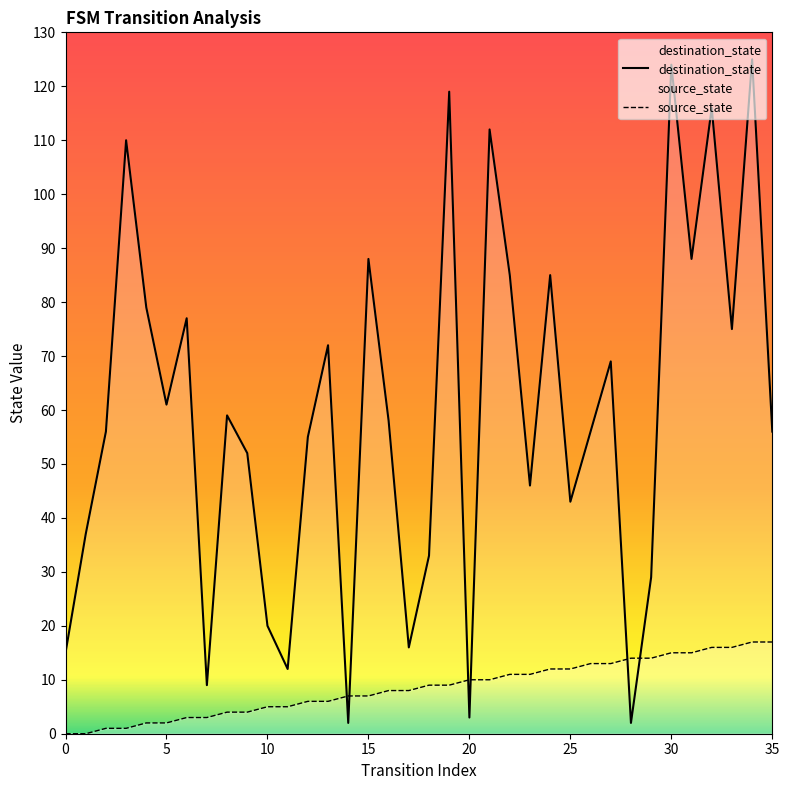

Where do source_state and destination_state first cross each other?

13 and 14